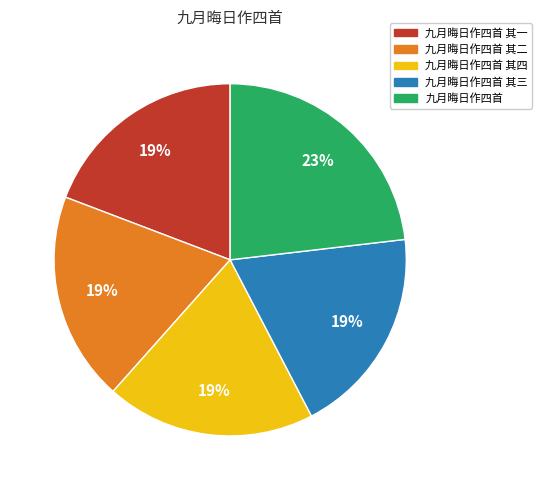

To the nearest percent, what portion does 九月晦日作四首 其二 represent?

19%